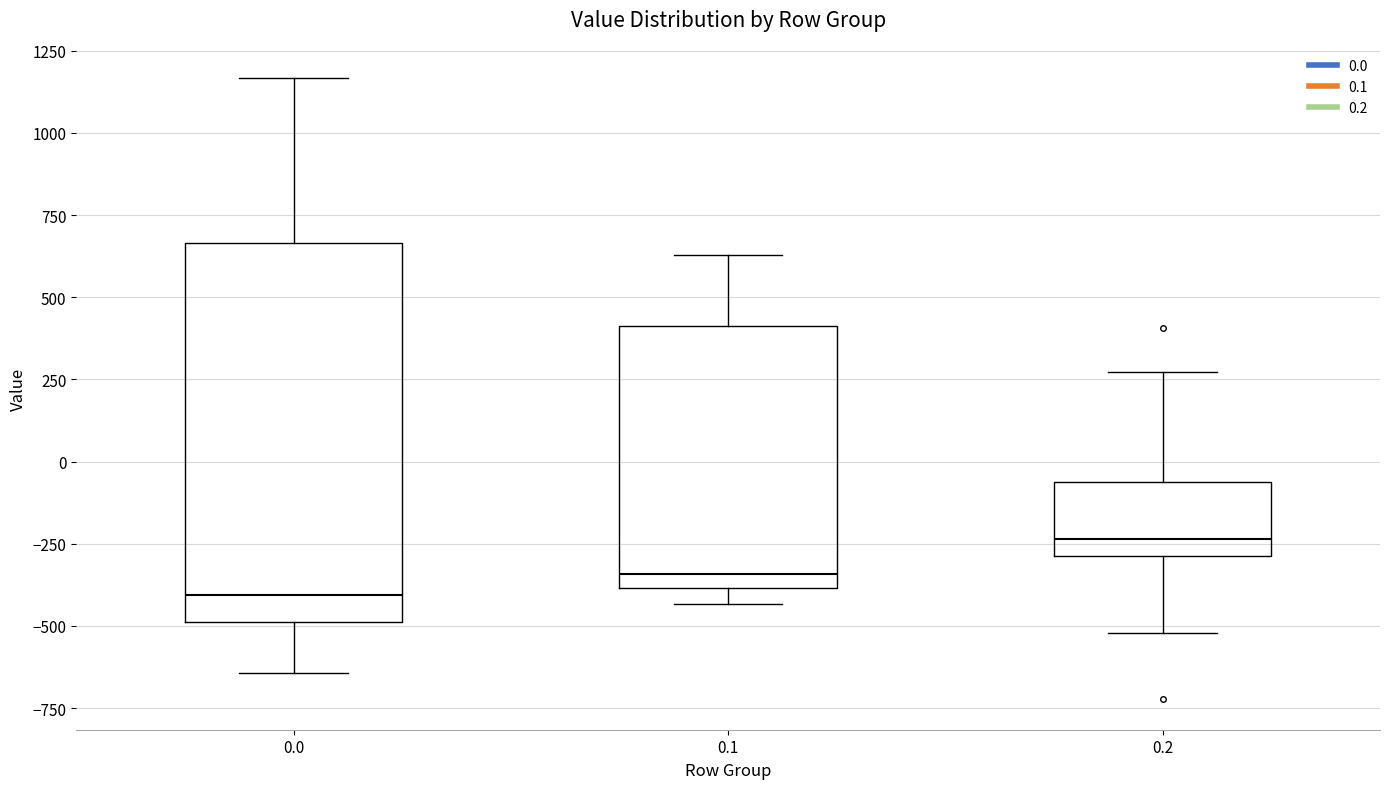

Reading left to right, read every box against the y-axis: the position of its median line, the range the box covers, and the ends of its whiskers. The values are not printed on the chart, so give them approximately, as read against the axis.

0.0: median -400, box -500 to 650, whiskers -650 to 1150
0.1: median -350, box -400 to 400, whiskers -450 to 650
0.2: median -250, box -300 to -50, whiskers -500 to 250